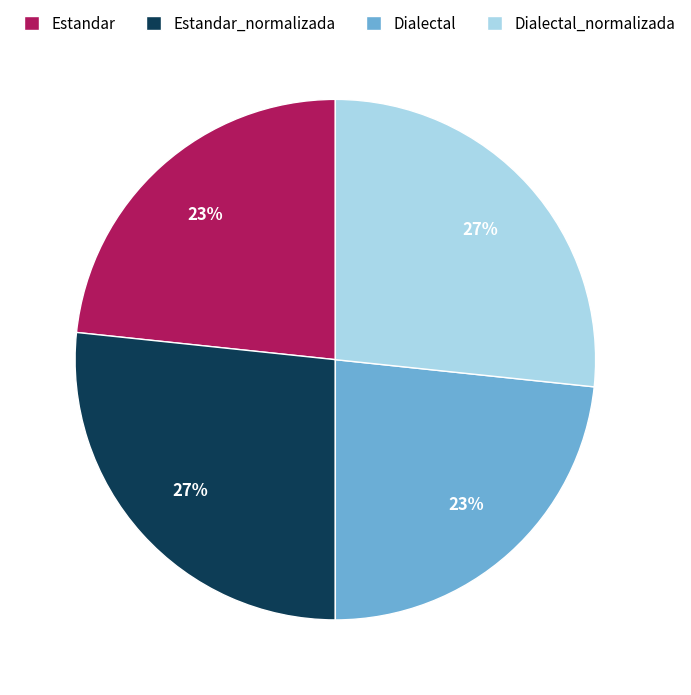

To the nearest percent, what is the combined percentage of Dialectal_normalizada and Dialectal?

50%